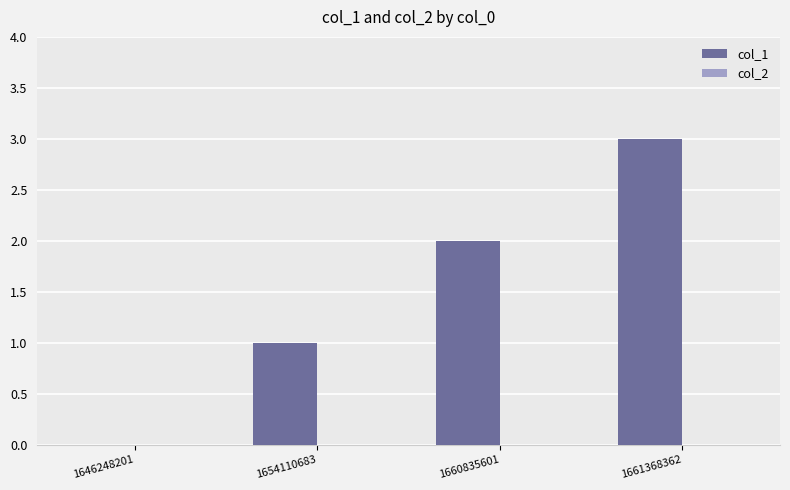

The value at 1661368362 is 5. True or false?

False